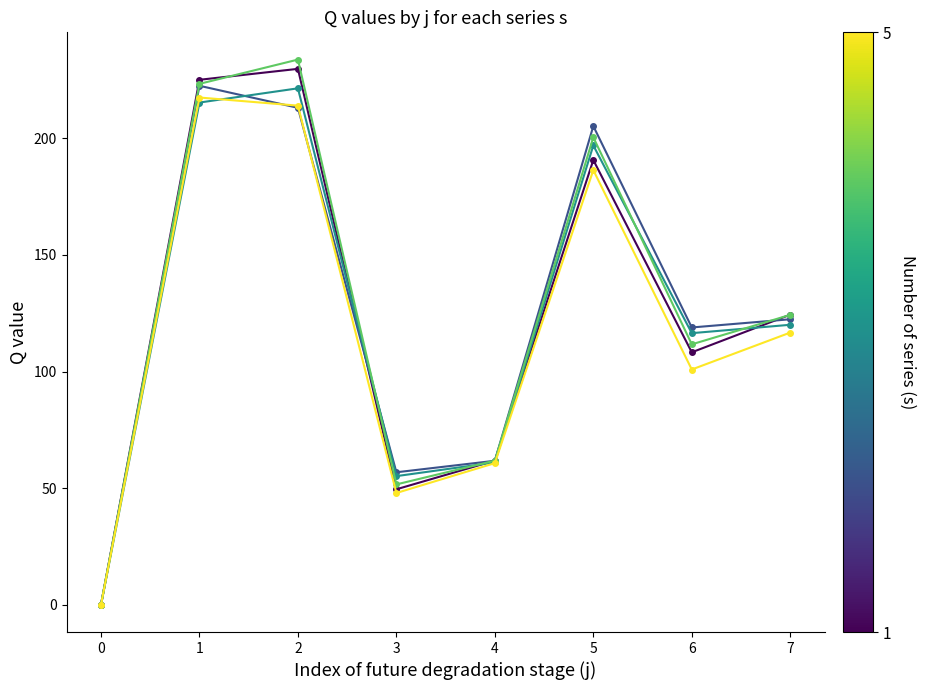

What is the spread (max minus min) of values at 4?

1.1